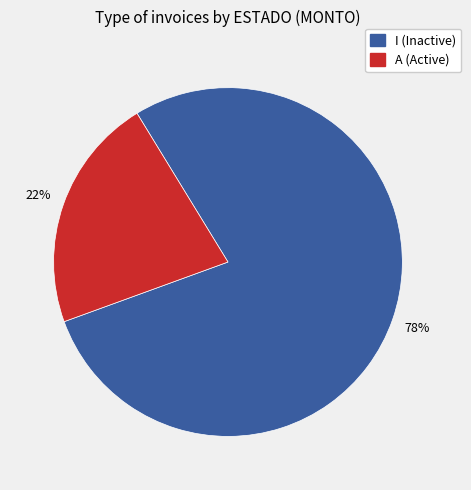

Is there any slice that represents more than half of the pie?

Yes